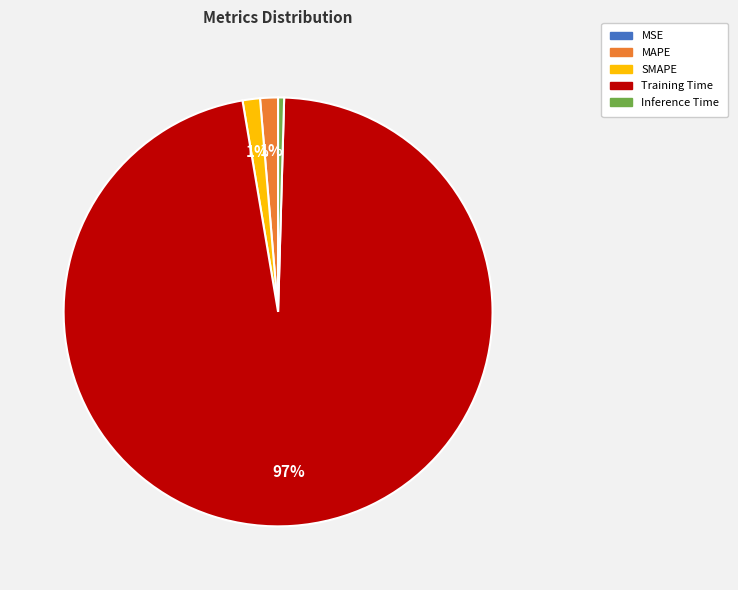

Do SMAPE and Inference Time together represent more than half of the pie?

No